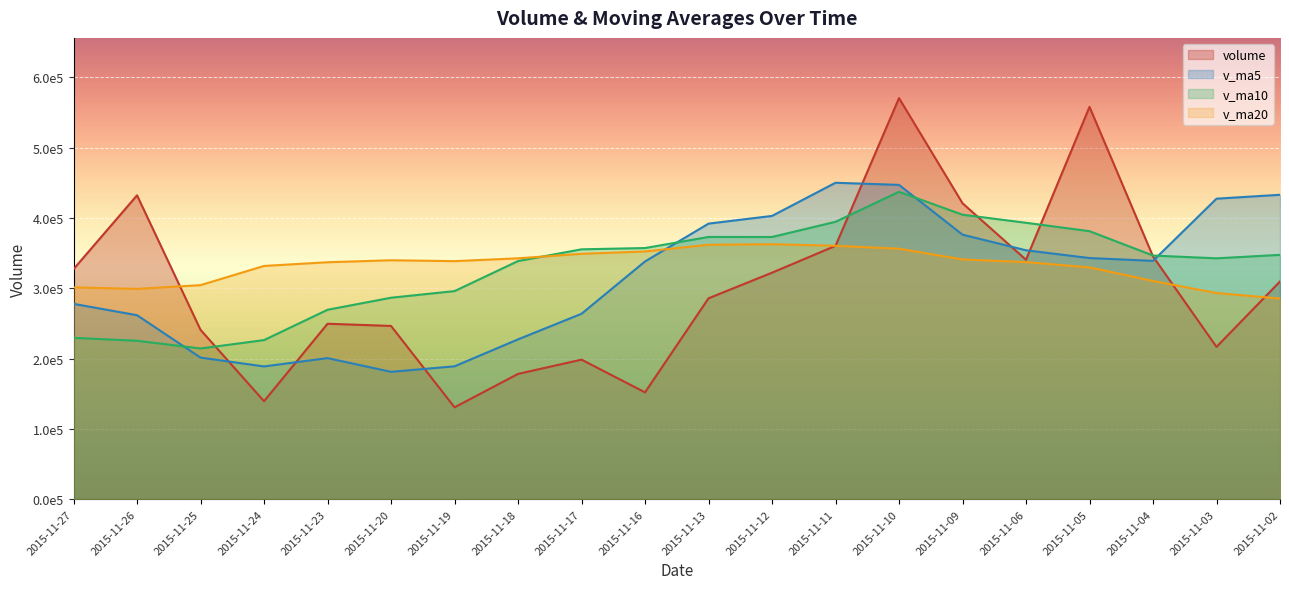

True or false: v_ma10 has a value of 226425.9 at 2015-11-24.

True